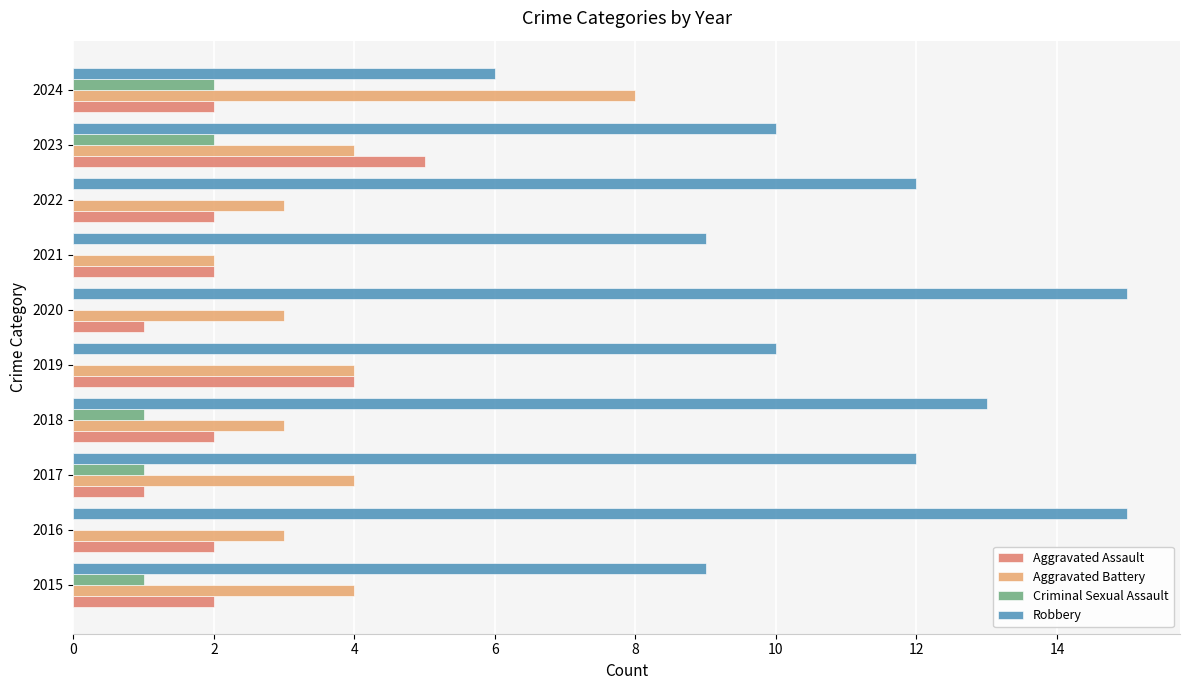

Which series has the largest total across all categories?

Robbery